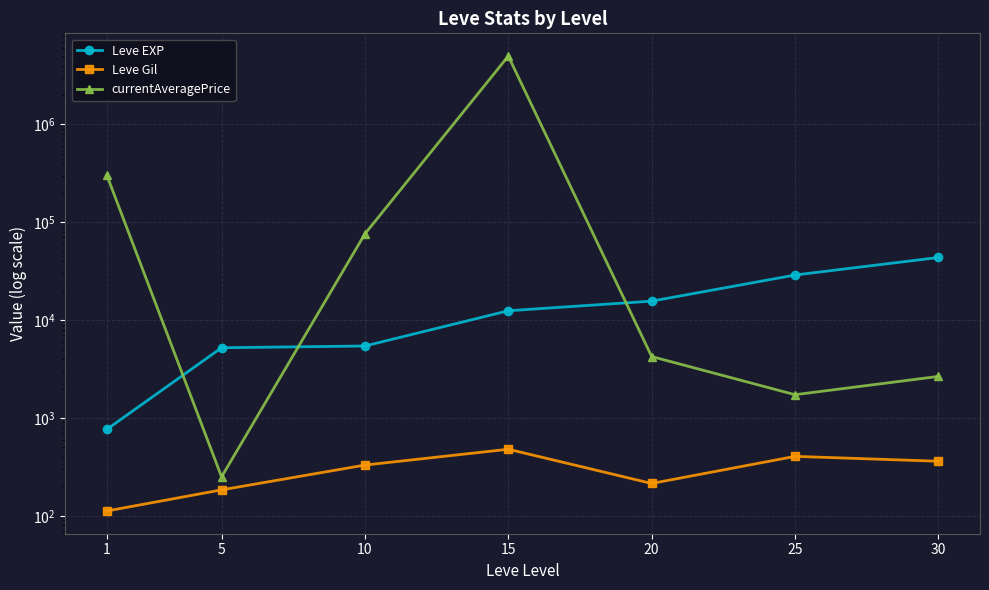

True or false: currentAveragePrice and Leve EXP intersect in this chart.

True